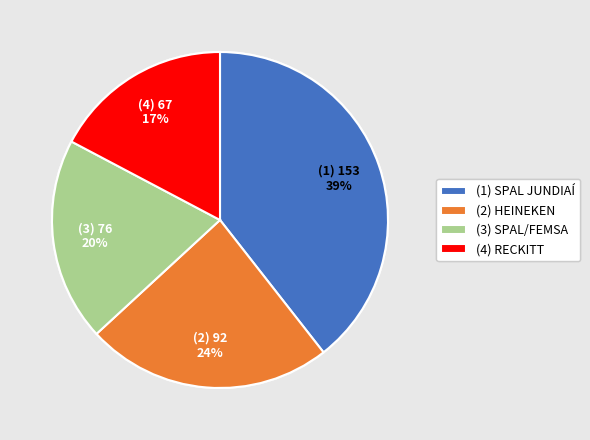

How many slices are in this pie chart?

4